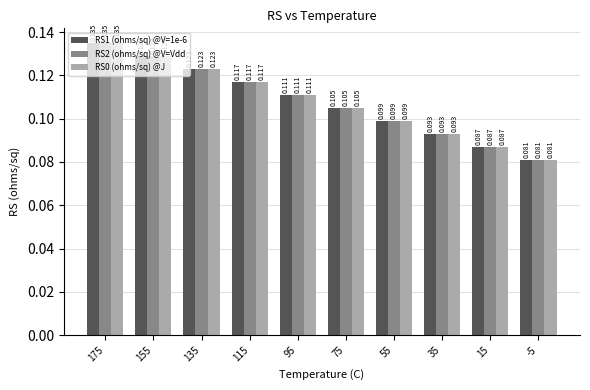

Which category has the lowest value across all series?

-5